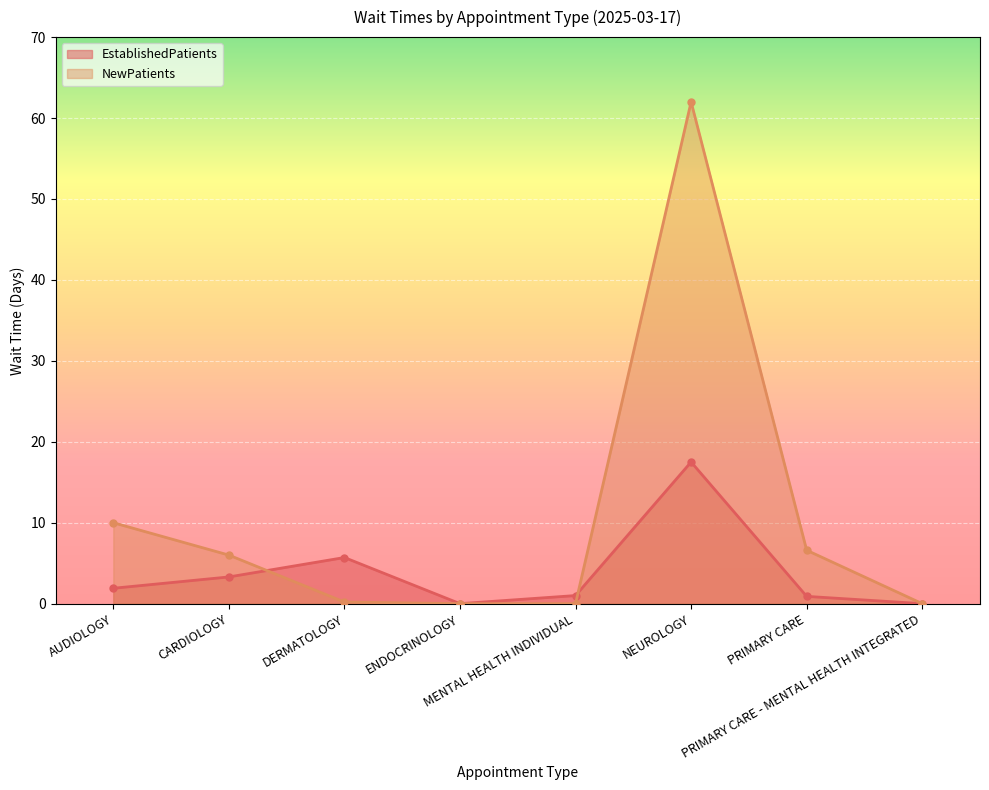

What is the total value across all series at CARDIOLOGY?

9.3